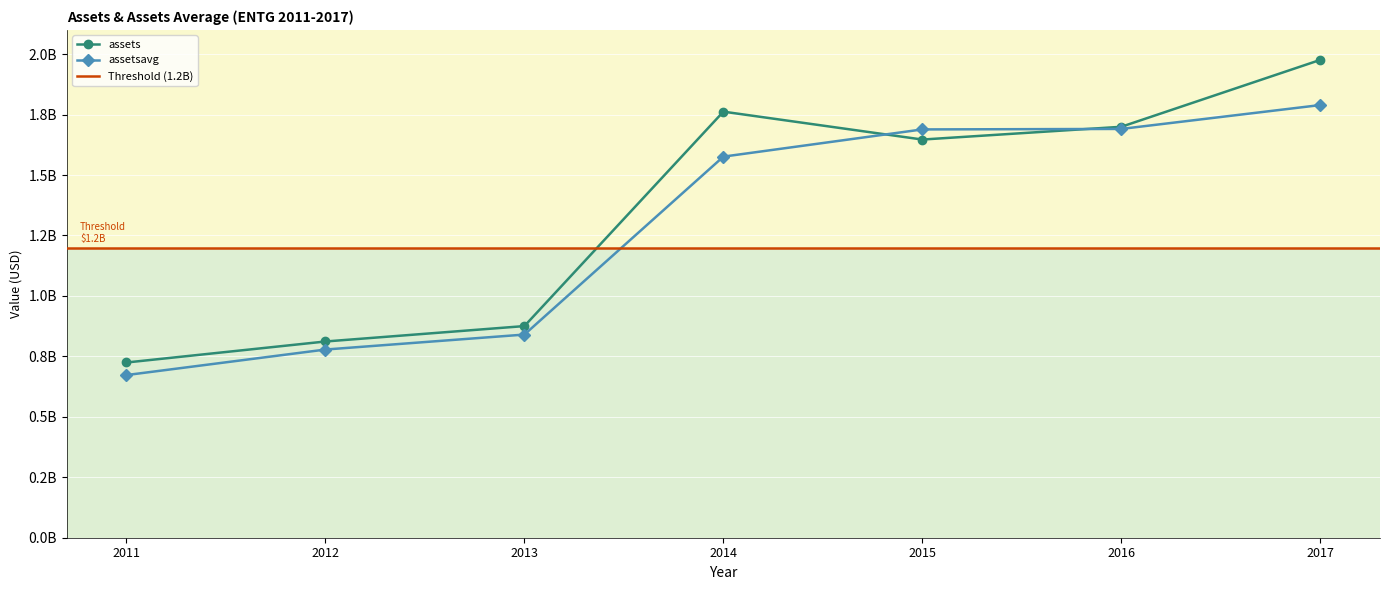

At which label does assetsavg first exceed 1576085500?

2015